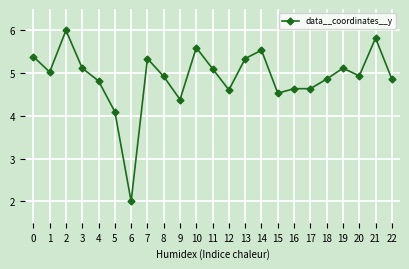

What is the sum of all values?

112.7